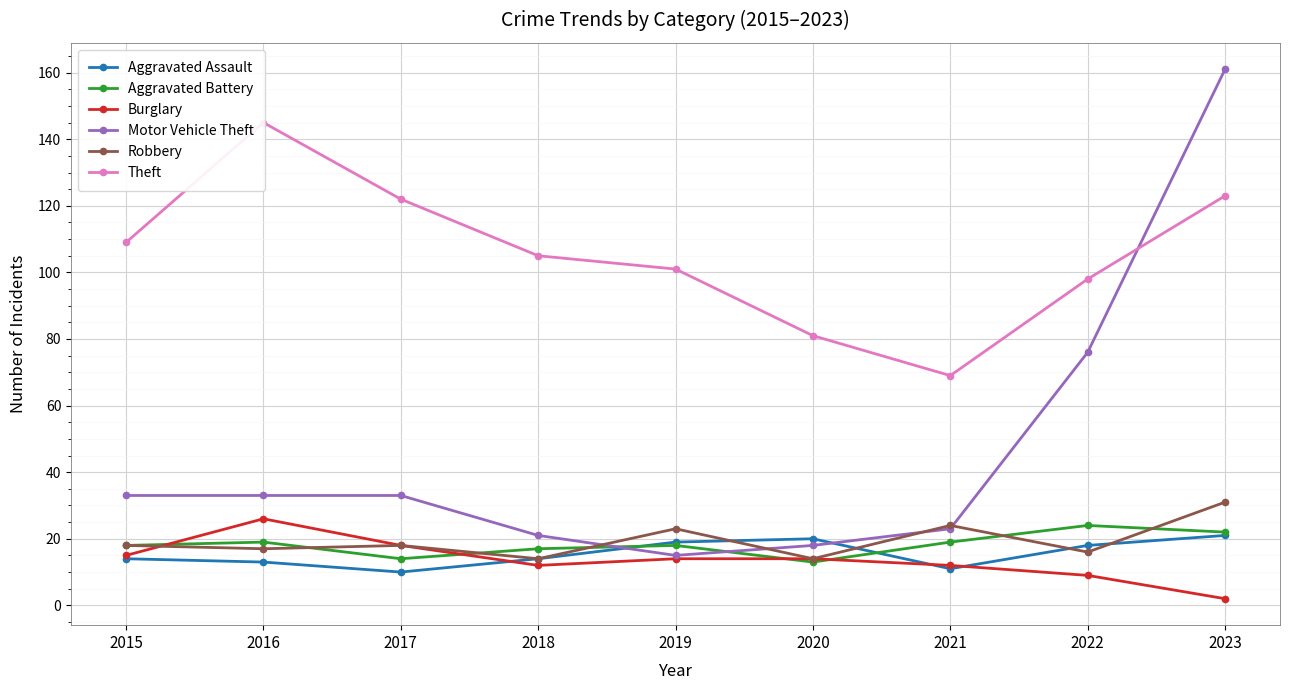

How many times do Aggravated Battery and Aggravated Assault cross each other?

2